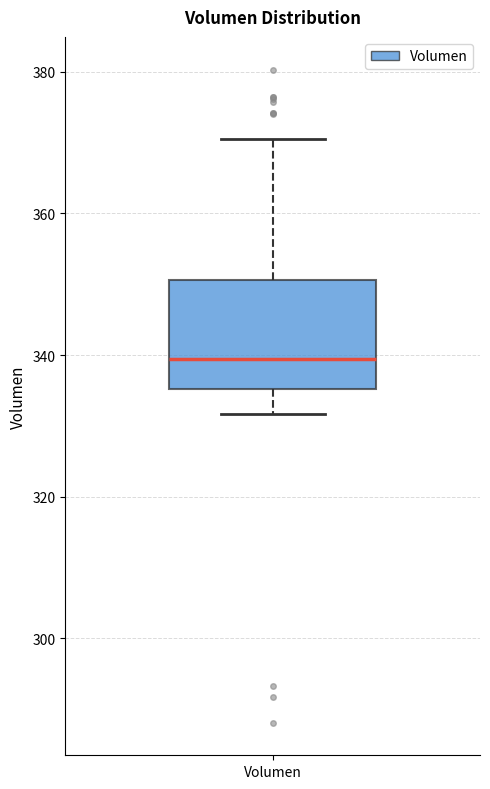

Transcribe this box plot: give where the median line is, the range the box spans, and where the two whiskers end, as read against the y-axis. The values are not printed on the chart, so give them approximately, as read against the axis.

median 340, box 336 to 350, whiskers 332 to 370